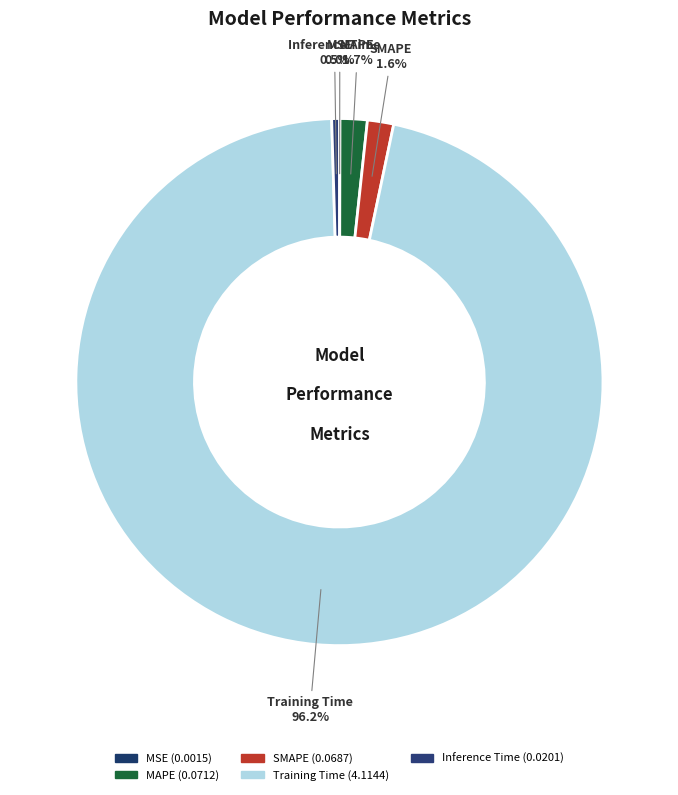

To the nearest percent, what percentage of the pie is SMAPE?

2%